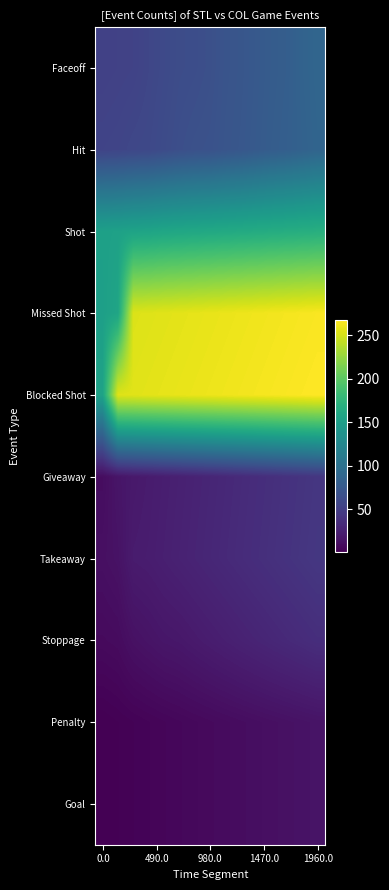

Reading left to right, extract all data points from this chart.

Faceoff: 52	53	54	57	60	63	64	66	70	72	75	78	80	85	88
Hit: 55	56	58	59	62	65	67	68	71	73	76	79	81	84	87
Shot: 152	153	155	156	158	159	160	161	162	163	164	165	166	167	168
Missed Shot: 151	157	253	254	255	256	257	258	259	260	261	262	263	264	265
Blocked Shot: 154	254	255	256	257	258	259	260	261	262	263	264	265	266	267
Giveaway: 10	16	19	21	23	25	27	29	31	33	35	37	39	41	43
Takeaway: 12	14	21	22	24	26	28	30	32	34	36	38	40	42	44
Stoppage: 8	9	13	15	17	18	20	22	24	26	28	30	32	34	36
Penalty: 1	2	3	4	5	6	7	8	9	10	11	12	13	14	15
Goal: 1	2	3	4	5	6	7	8	9	10	11	12	13	14	15